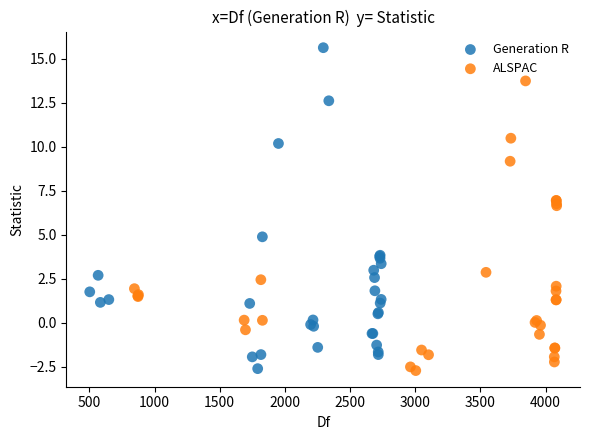

What are all the series names shown in the legend?

Generation R, ALSPAC